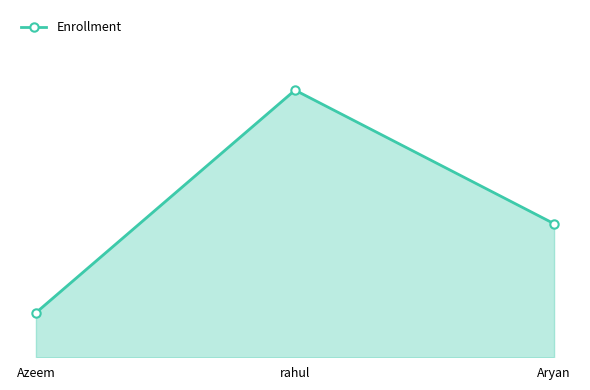

Does the chart have visible grid lines?

No